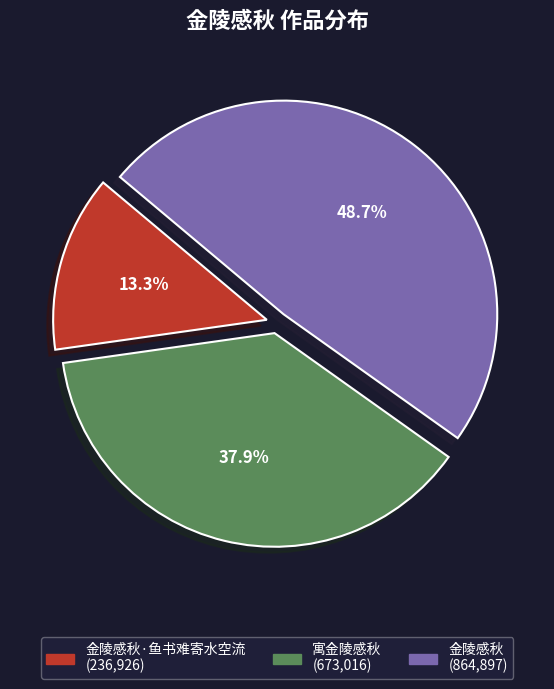

Count the number of slices in the pie.

3